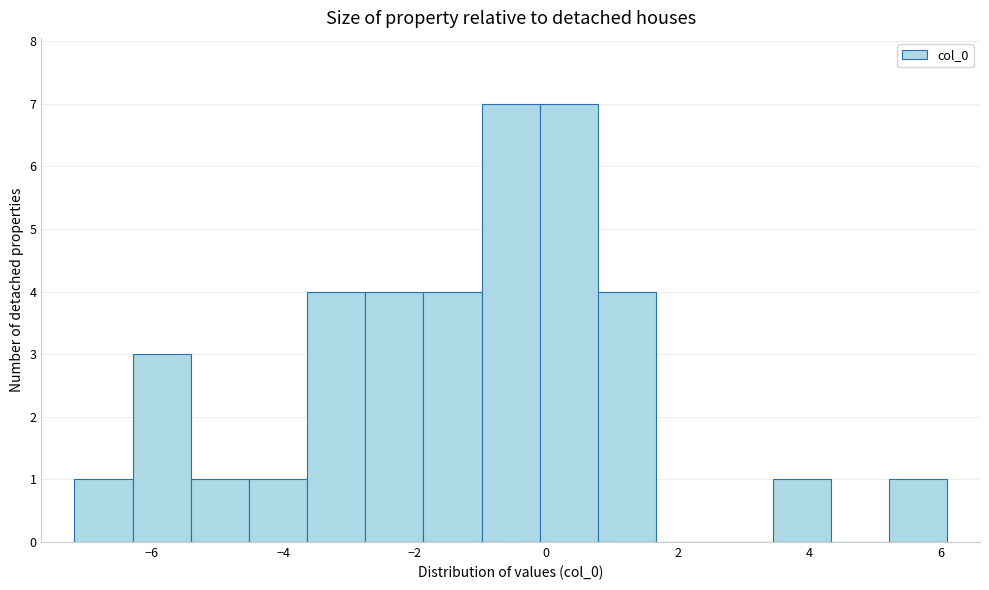

Reading left to right, transcribe this chart: for each bar, give the range it covers on the x-axis and its height. Neither the bar edges nor the heights are printed on the chart, so give them approximately, as read against the axes.

-7.2 to -6.2: 1
-6.2 to -5.4: 3
-5.4 to -4.6: 1
-4.6 to -3.6: 1
-3.6 to -2.8: 4
-2.8 to -1.8: 4
-1.8 to -1.0: 4
-1.0 to 0.0: 7
0.0 to 0.8: 7
0.8 to 1.6: 4
1.6 to 2.6: 0
2.6 to 3.4: 0
3.4 to 4.4: 1
4.4 to 5.2: 0
5.2 to 6.0: 1